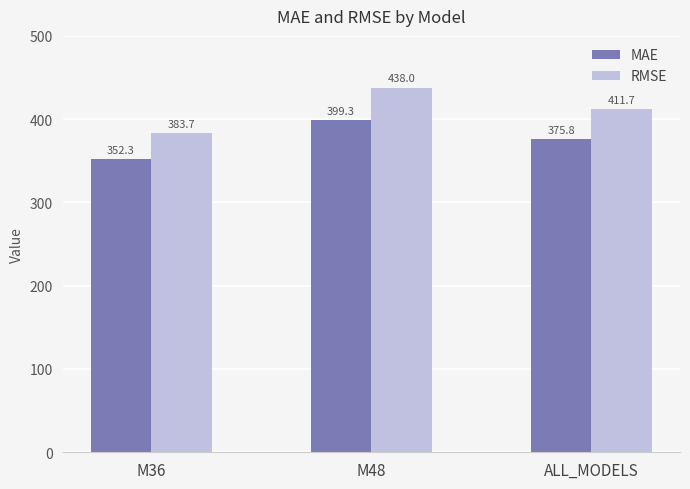

How many bars are there in total?

6